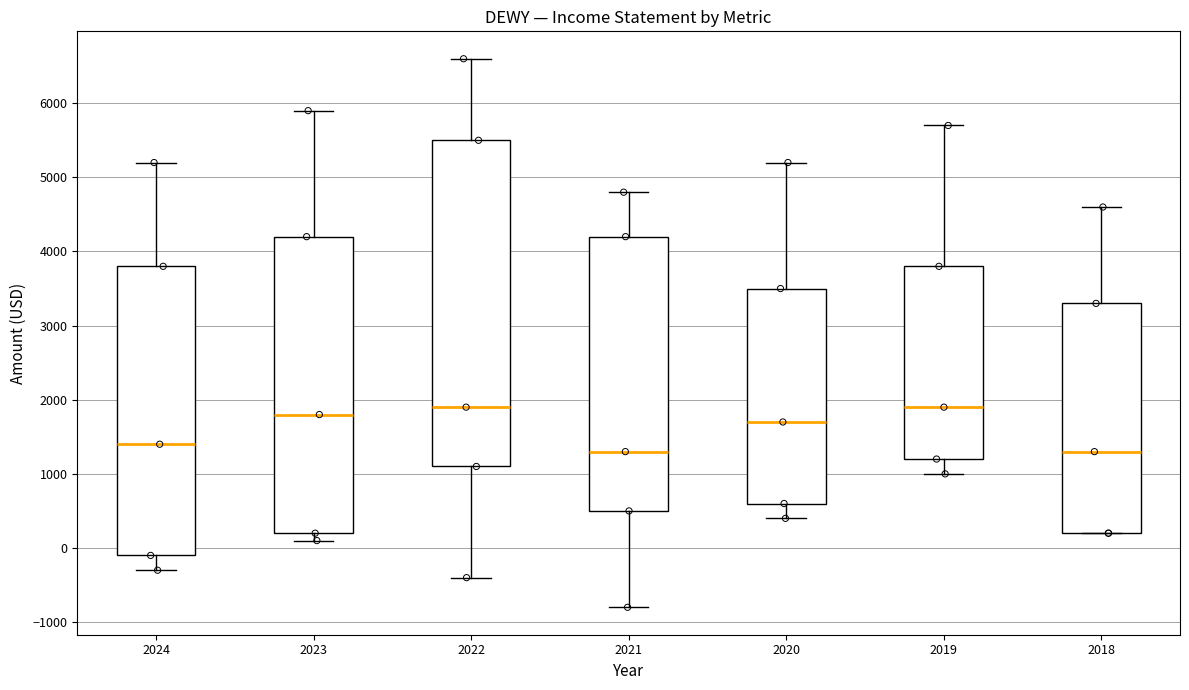

Reading left to right, read every box against the y-axis: the position of its median line, the range the box covers, and the ends of its whiskers. The values are not printed on the chart, so give them approximately, as read against the axis.

2024: median 1400, box -100 to 3800, whiskers -300 to 5200
2023: median 1800, box 200 to 4200, whiskers 100 to 5900
2022: median 1900, box 1100 to 5500, whiskers -400 to 6600
2021: median 1300, box 500 to 4200, whiskers -800 to 4800
2020: median 1700, box 600 to 3500, whiskers 400 to 5200
2019: median 1900, box 1200 to 3800, whiskers 1000 to 5700
2018: median 1300, box 200 to 3300, whiskers 200 to 4600